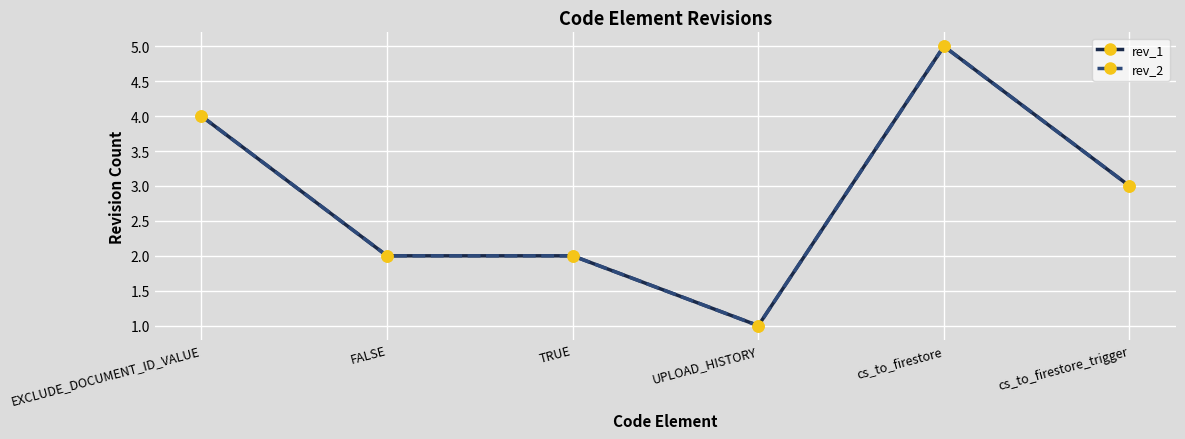

Does the chart have visible grid lines?

Yes